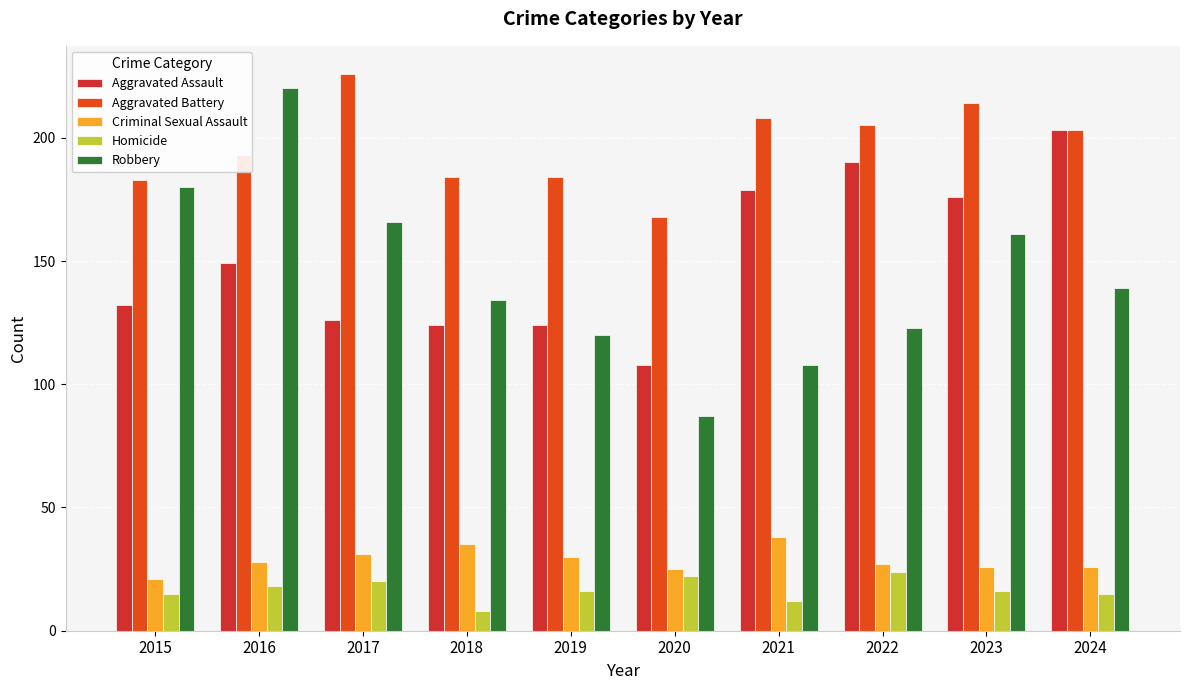

List the labels in order of Aggravated Assault value, smallest first.

2020, 2018, 2019, 2017, 2015, 2016, 2023, 2021, 2022, 2024